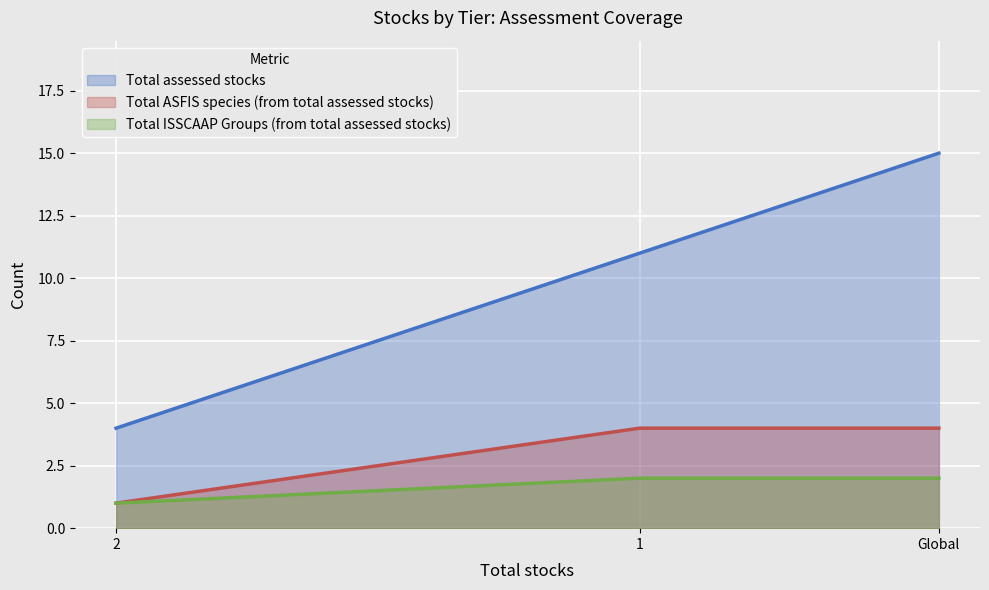

True or false: Total assessed stocks has a value of 2 at 2.

False